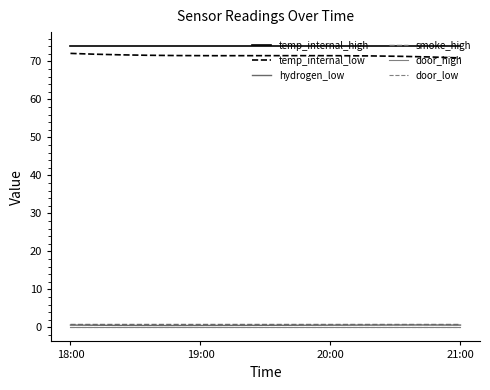

Does the chart have visible grid lines?

No